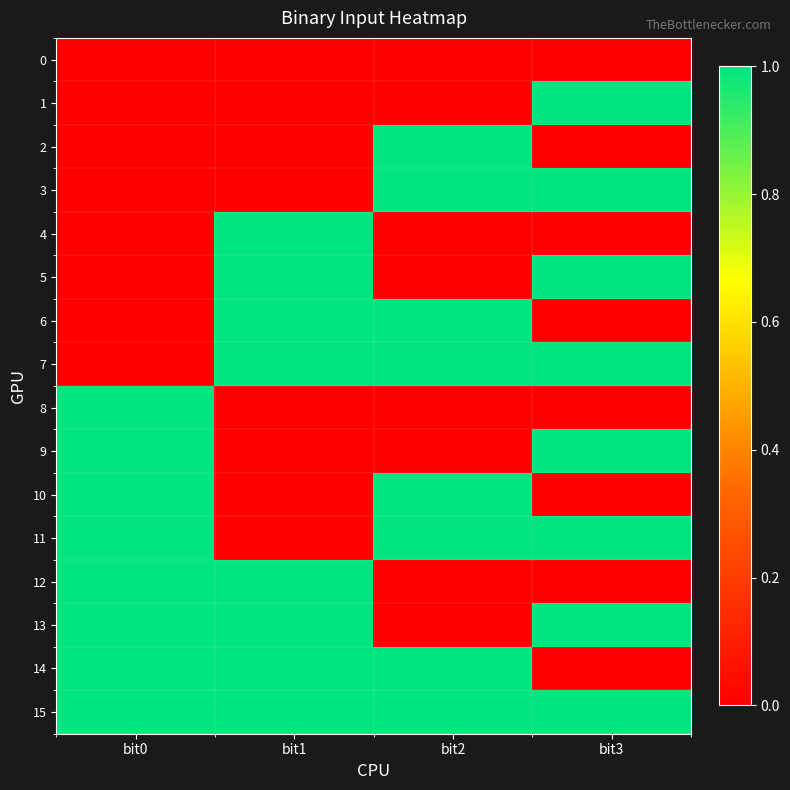

Between bit0 and bit2, which is larger?

bit0